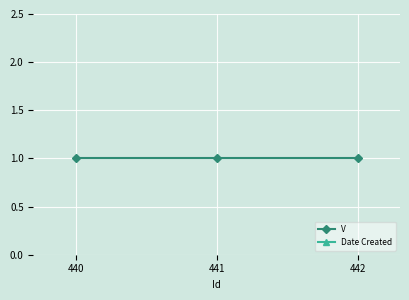

Which has a higher value, 442 or 440?

442